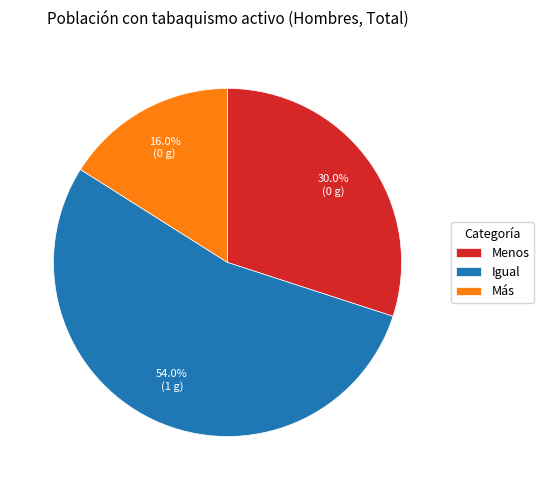

Is there a majority slice in this chart?

Yes